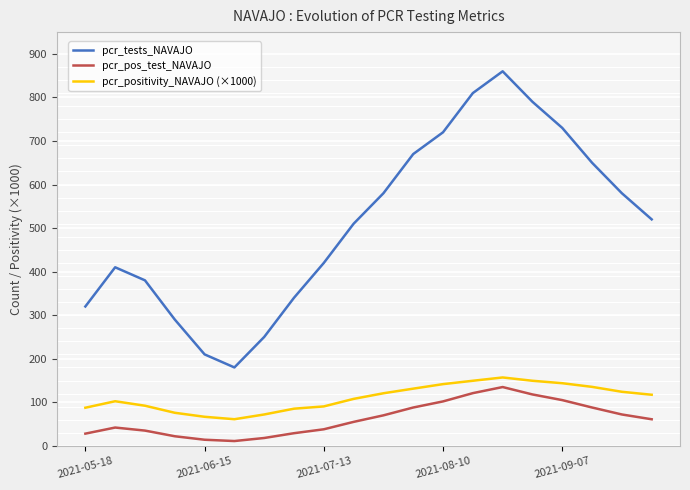

Is this an area chart (filled region under the line)?

No